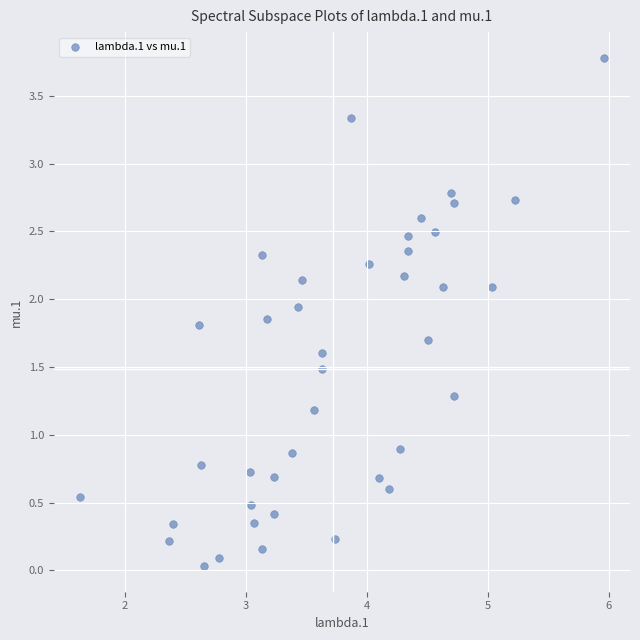

What is the range of X values (max minus min)?

4.3